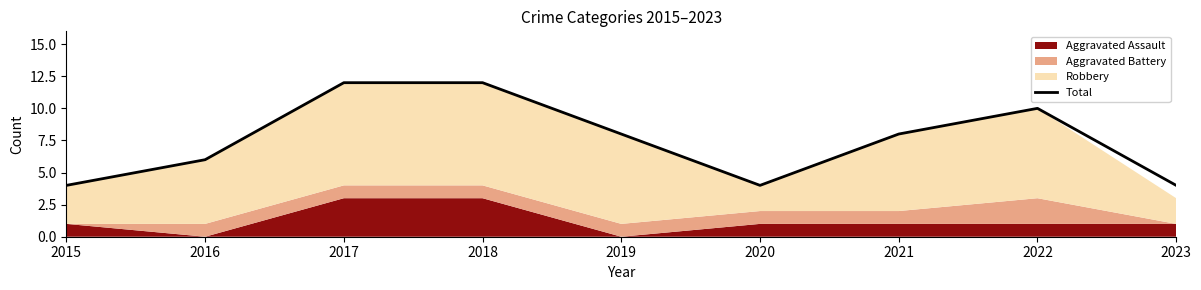

Reading left to right, what are all the values shown in this chart?

4	6	12	12	8	4	8	10	4